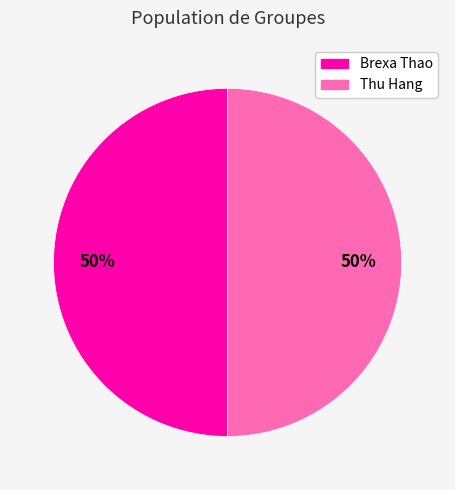

Is it true that Thu Hang is 57% of the pie?

False